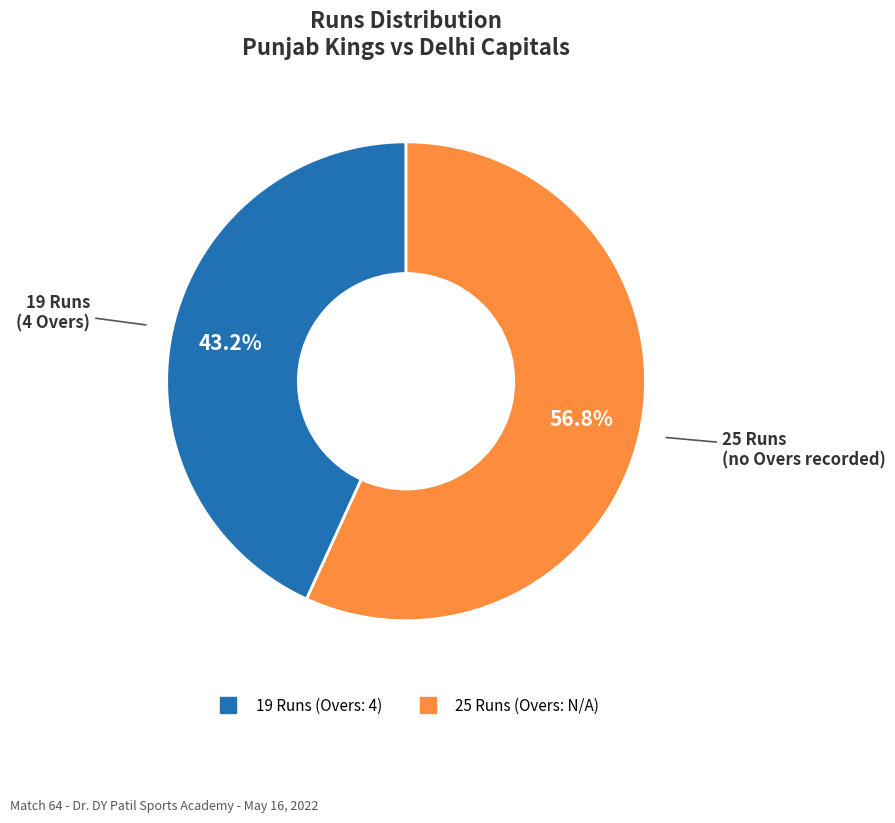

Is there a majority slice in this chart?

Yes